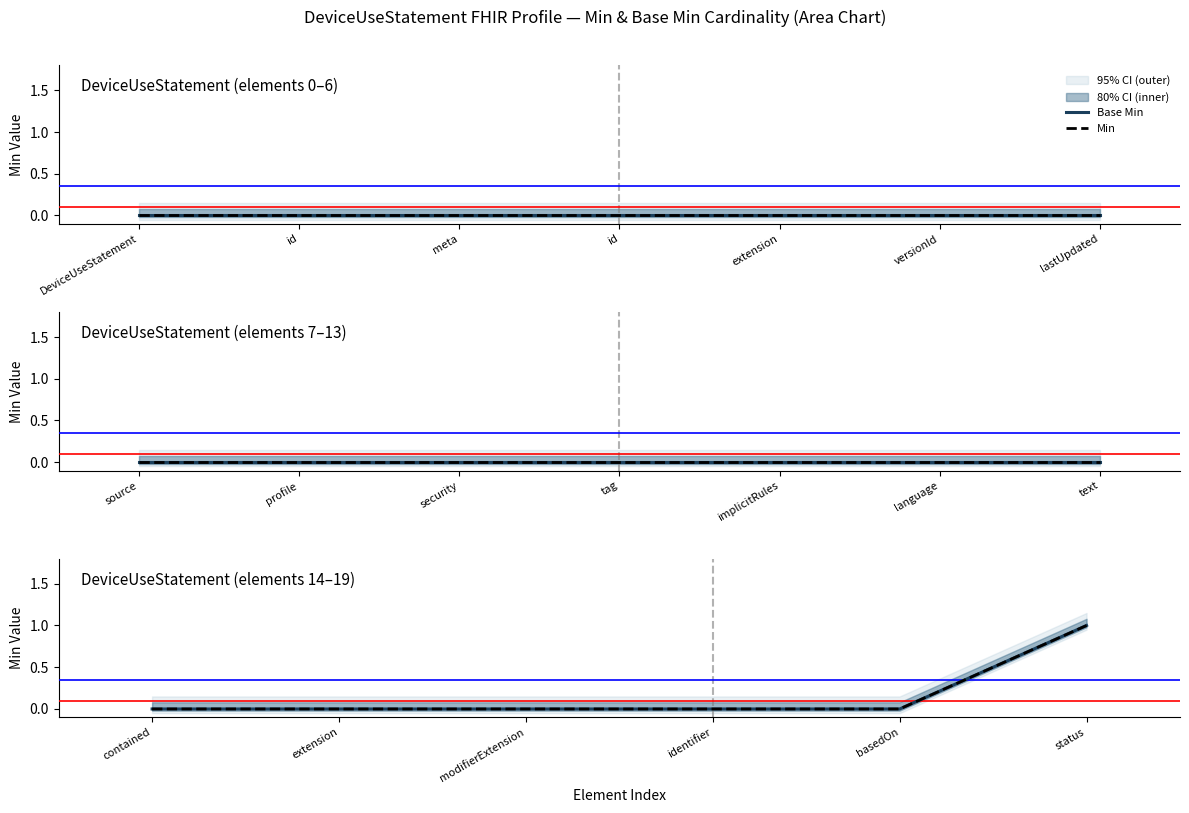

Where is Base Min nearest to the value 0?

contained